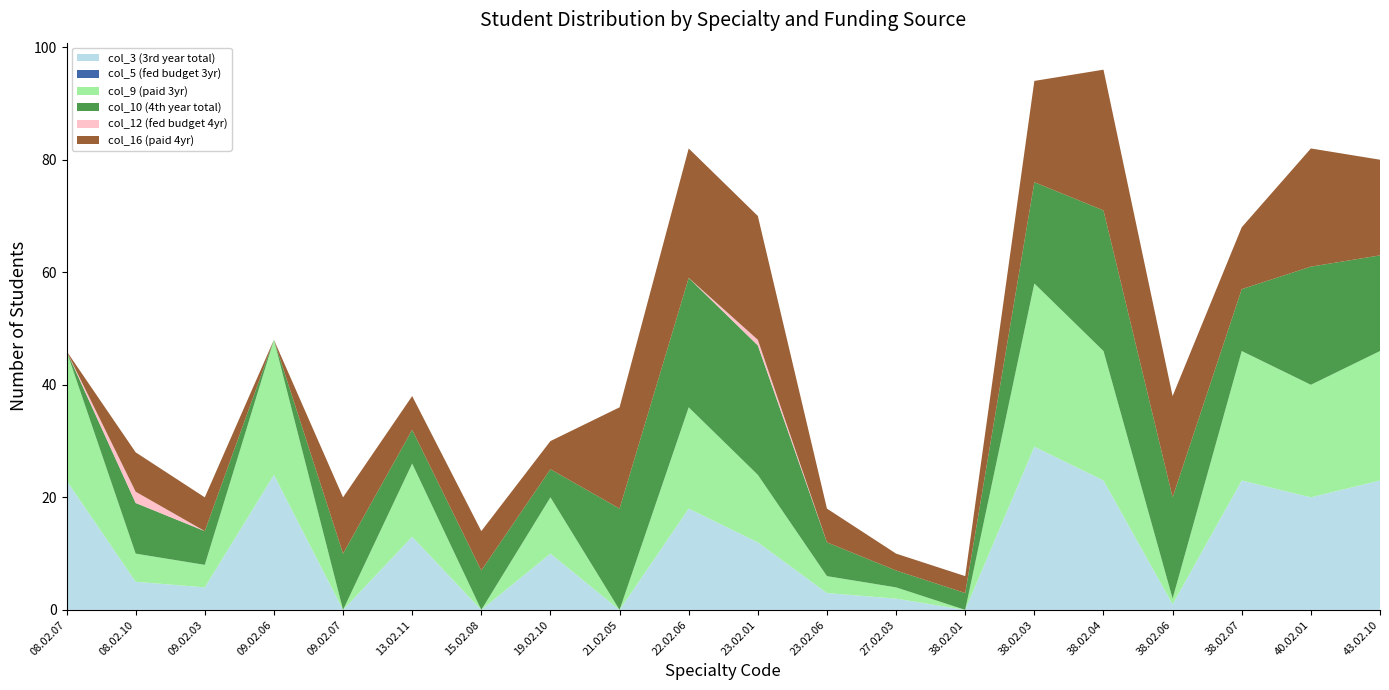

Reading left to right, what are all the values shown in this chart?

col_3 (3rd year total): 08.02.07=23	08.02.10=5	09.02.03=4	09.02.06=24	09.02.07=0	13.02.11=13	15.02.08=0	19.02.10=10	21.02.05=0	22.02.06=18	23.02.01=12	23.02.06=3	27.02.03=2	38.02.01=0	38.02.03=29	38.02.04=23	38.02.06=1	38.02.07=23	40.02.01=20	43.02.10=23
col_5 (fed budget 3yr): 08.02.07=0	08.02.10=0	09.02.03=0	09.02.06=0	09.02.07=0	13.02.11=0	15.02.08=0	19.02.10=0	21.02.05=0	22.02.06=0	23.02.01=0	23.02.06=0	27.02.03=0	38.02.01=0	38.02.03=0	38.02.04=0	38.02.06=0	38.02.07=0	40.02.01=0	43.02.10=0
col_9 (paid 3yr): 08.02.07=23	08.02.10=5	09.02.03=4	09.02.06=24	09.02.07=0	13.02.11=13	15.02.08=0	19.02.10=10	21.02.05=0	22.02.06=18	23.02.01=12	23.02.06=3	27.02.03=2	38.02.01=0	38.02.03=29	38.02.04=23	38.02.06=1	38.02.07=23	40.02.01=20	43.02.10=23
col_10 (4th year total): 08.02.07=0	08.02.10=9	09.02.03=6	09.02.06=0	09.02.07=10	13.02.11=6	15.02.08=7	19.02.10=5	21.02.05=18	22.02.06=23	23.02.01=23	23.02.06=6	27.02.03=3	38.02.01=3	38.02.03=18	38.02.04=25	38.02.06=18	38.02.07=11	40.02.01=21	43.02.10=17
col_12 (fed budget 4yr): 08.02.07=0	08.02.10=2	09.02.03=0	09.02.06=0	09.02.07=0	13.02.11=0	15.02.08=0	19.02.10=0	21.02.05=0	22.02.06=0	23.02.01=1	23.02.06=0	27.02.03=0	38.02.01=0	38.02.03=0	38.02.04=0	38.02.06=0	38.02.07=0	40.02.01=0	43.02.10=0
col_16 (paid 4yr): 08.02.07=0	08.02.10=7	09.02.03=6	09.02.06=0	09.02.07=10	13.02.11=6	15.02.08=7	19.02.10=5	21.02.05=18	22.02.06=23	23.02.01=22	23.02.06=6	27.02.03=3	38.02.01=3	38.02.03=18	38.02.04=25	38.02.06=18	38.02.07=11	40.02.01=21	43.02.10=17